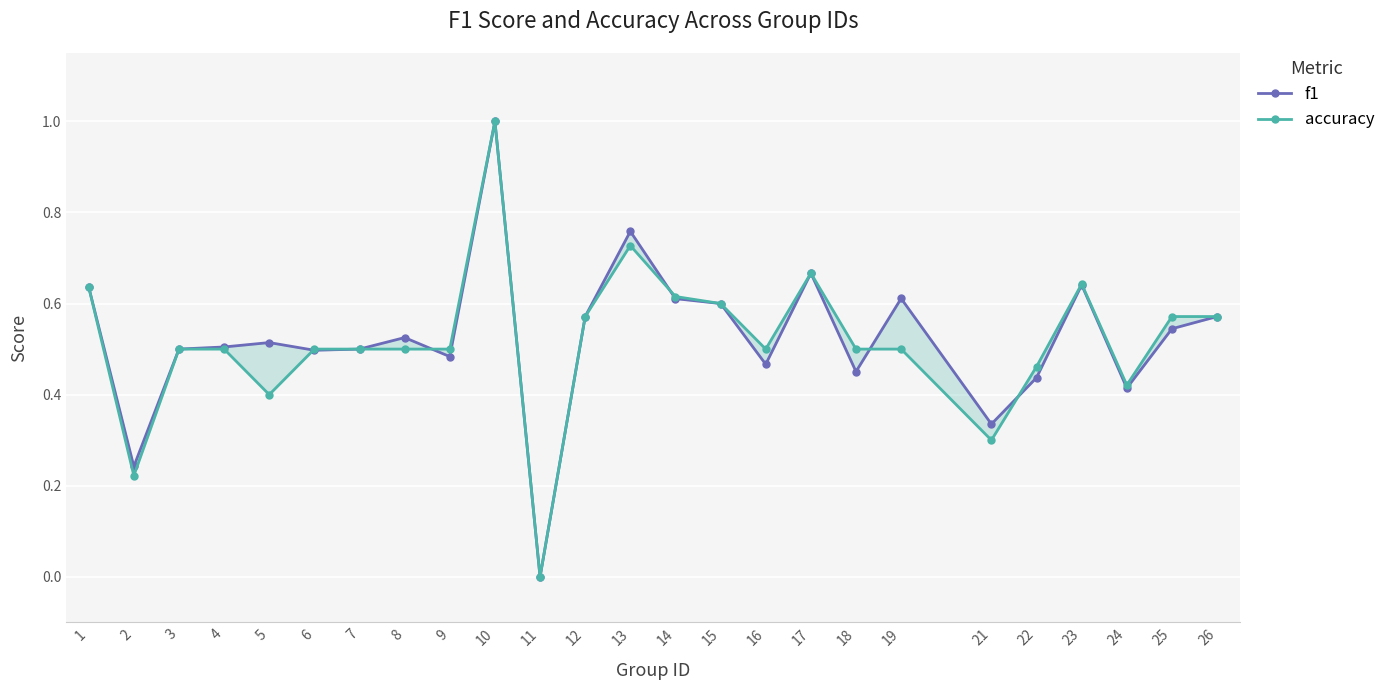

What is the total value across all series at 17?

1.3